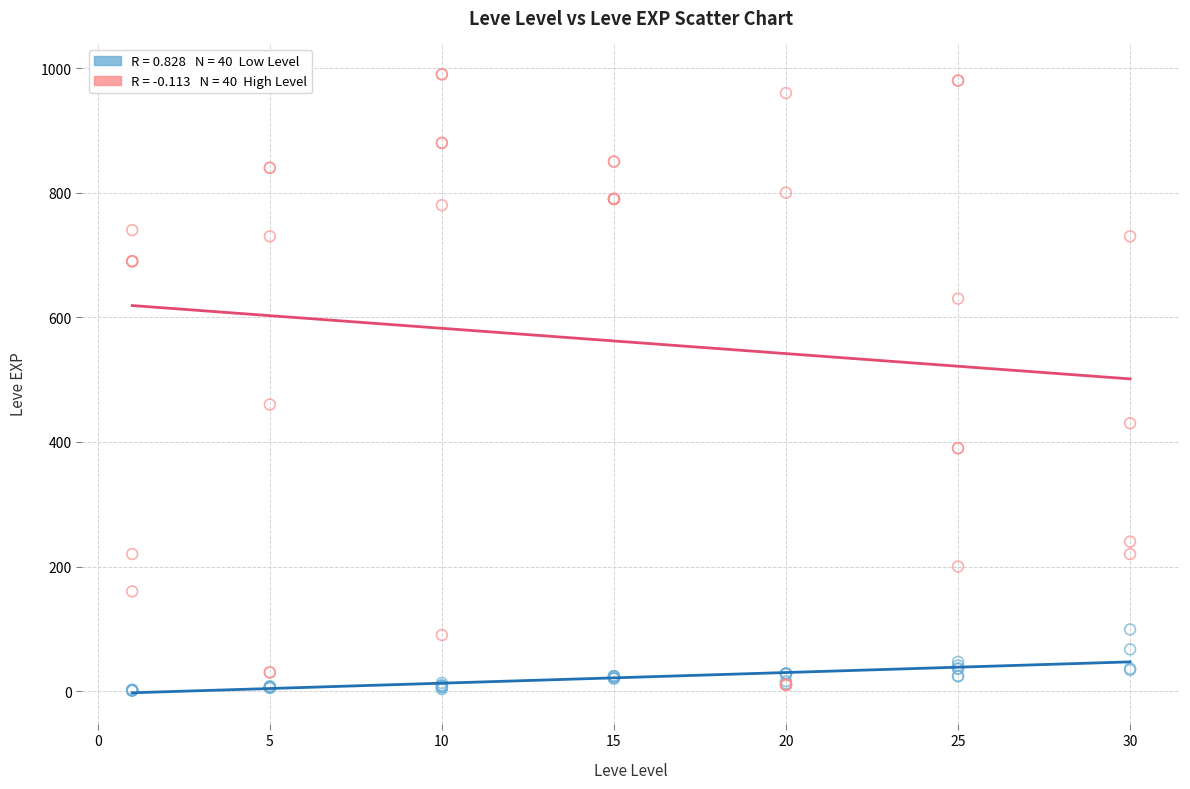

Across all series, what Y value is closest to 495?

460